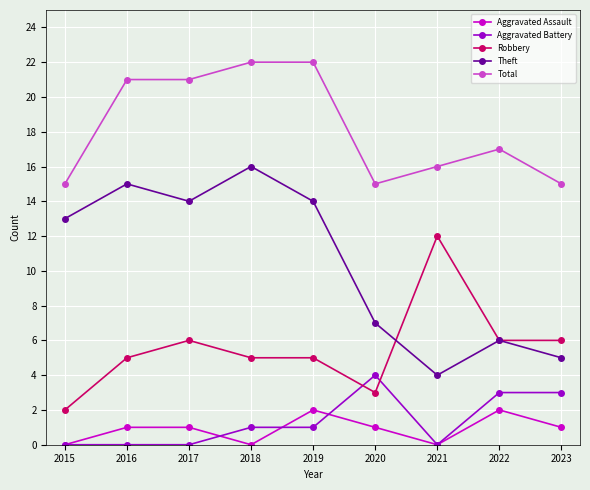

How many lines are shown in the chart?

5